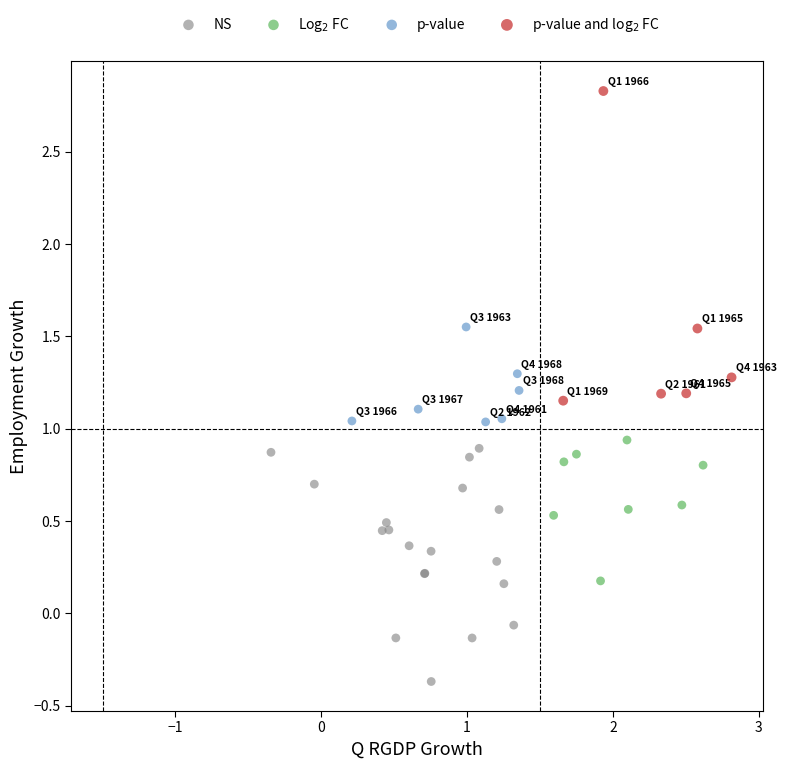

Which series reaches the maximum Y coordinate?

p-value and log$_2$ FC